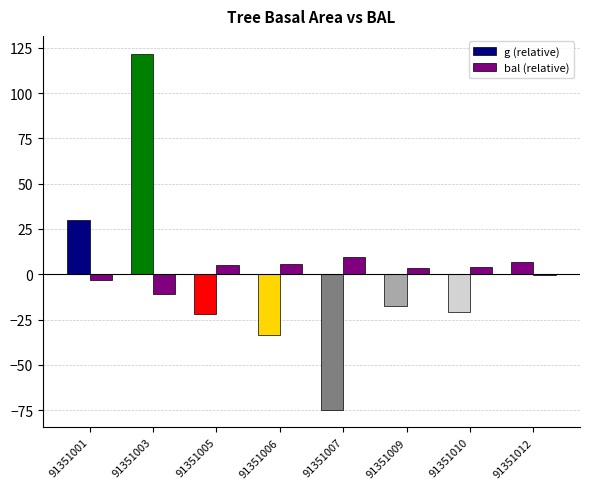

Which series has the largest total across all categories?

bal (relative)